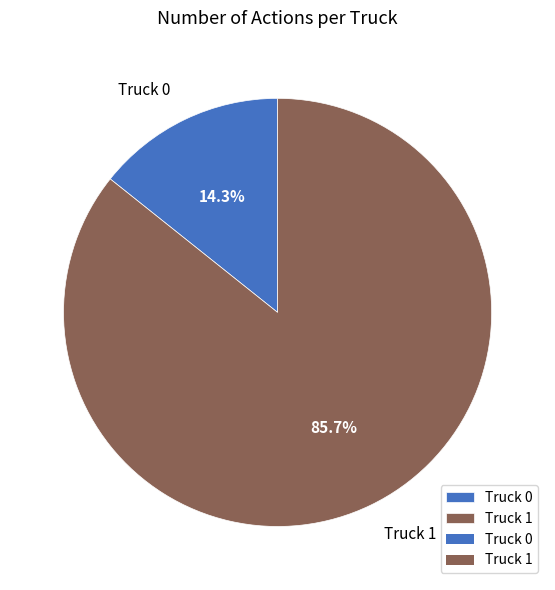

Which category has the biggest portion of the pie?

Truck 1